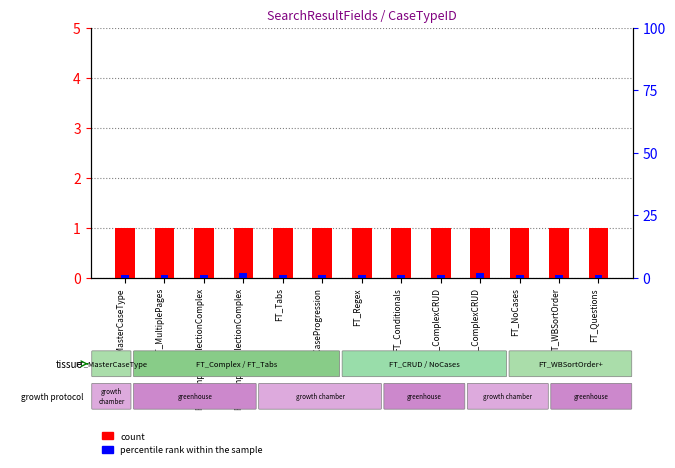

What is the total value across all series at FT_MultiplePages?

2